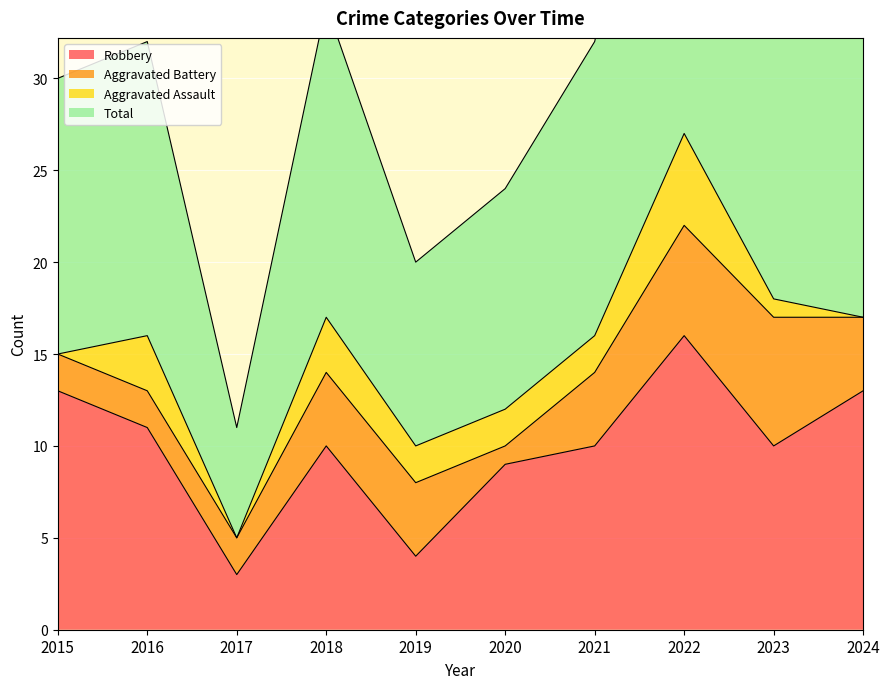

What is the sum of all Total values?

309